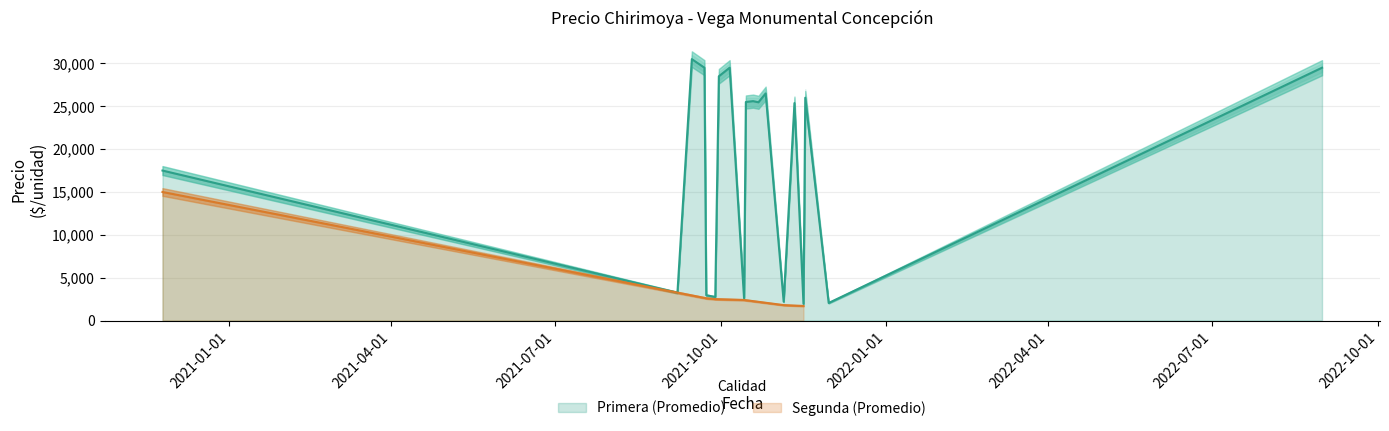

What is the value of the Precio maximo point at the 16th from the left?

27000